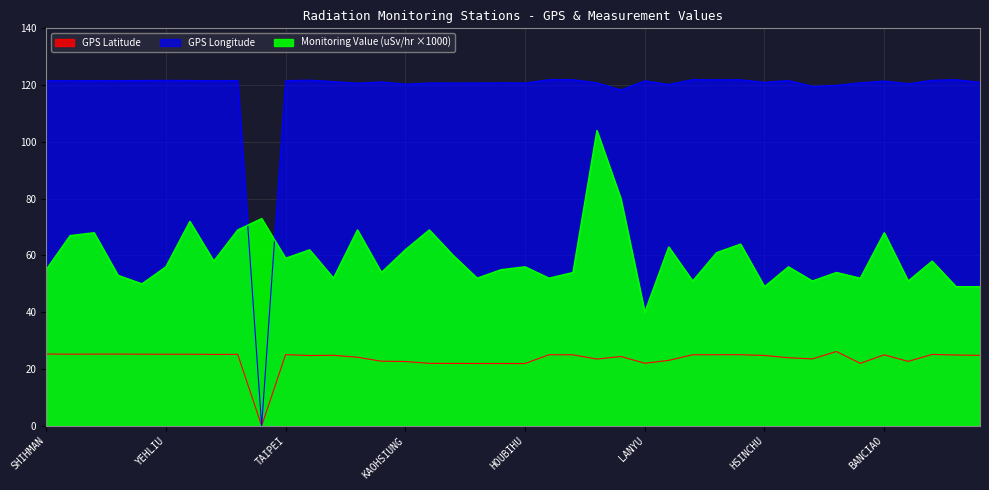

What is the sum of the Monitoring Value (uSv/hr) values at KAOHSIUNG and YEHLIU?

118.0